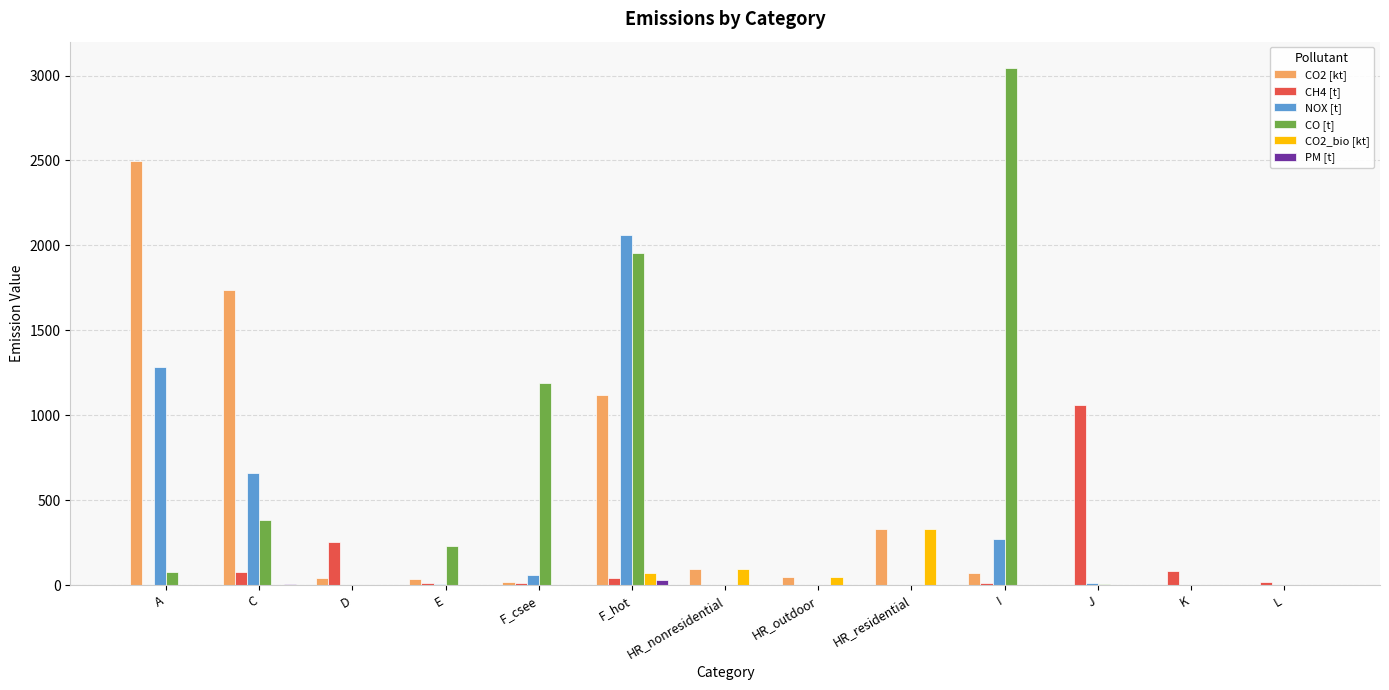

Which category has the highest value in the NOX [t] series?

F_hot